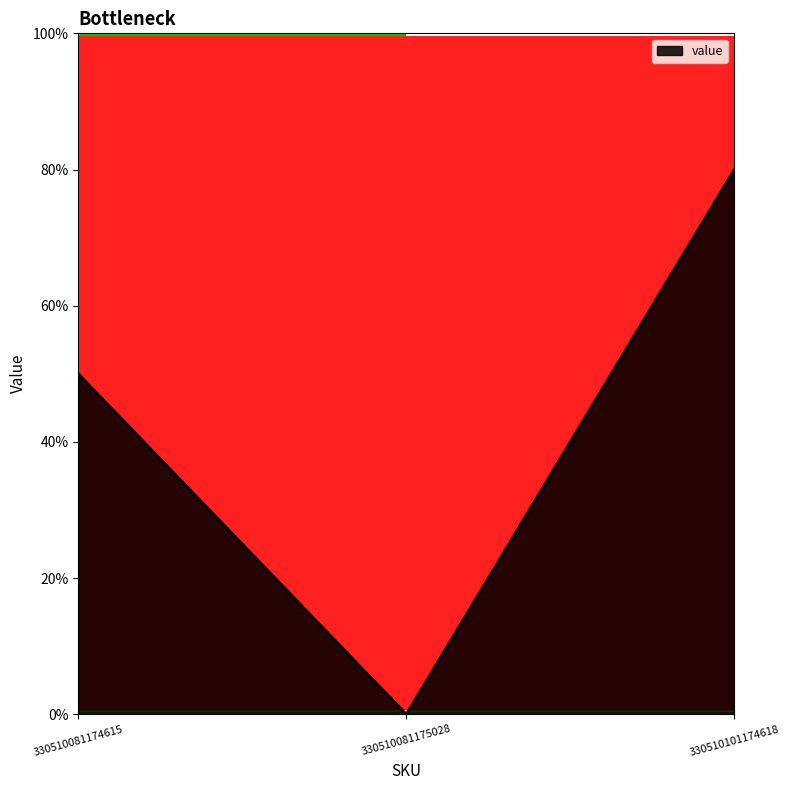

Is this an area chart (filled region under the line)?

Yes